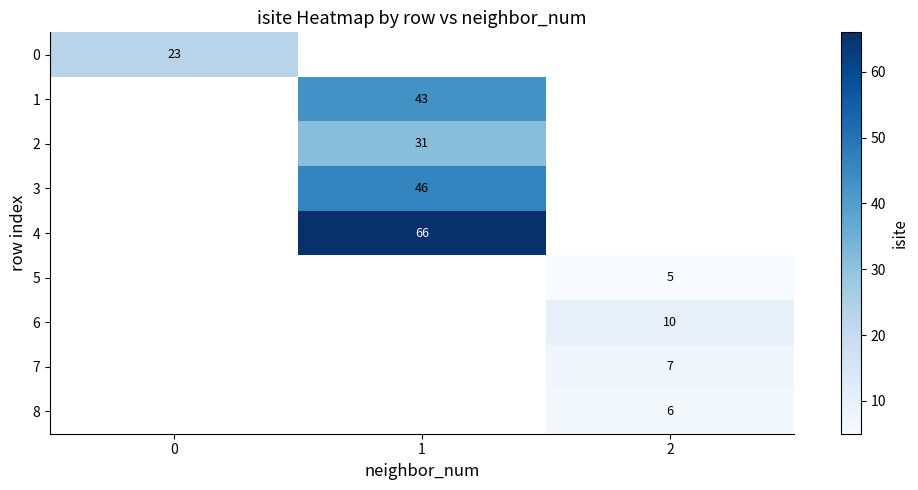

The value of 3 at 1 is 61. True or false?

False